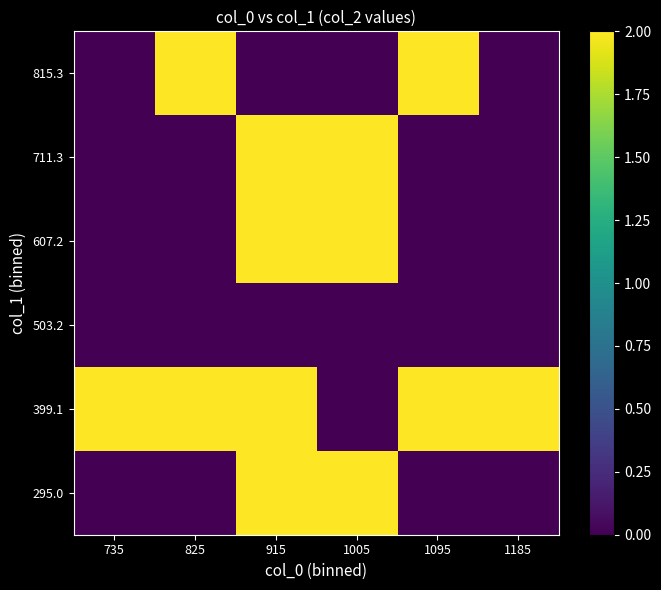

What is the maximum value shown in the chart?

2